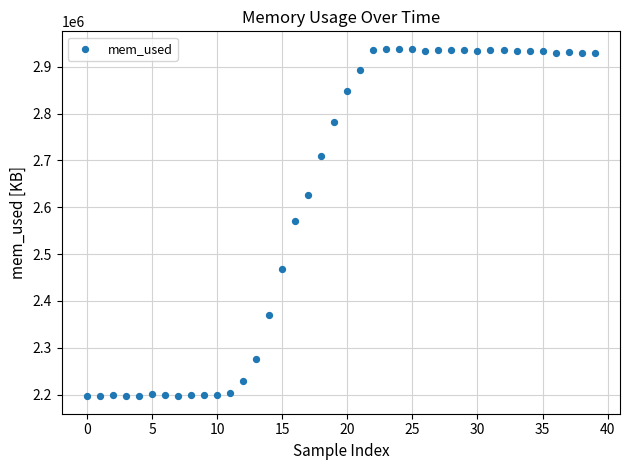

What is the range of Y values (max minus min)?

742396